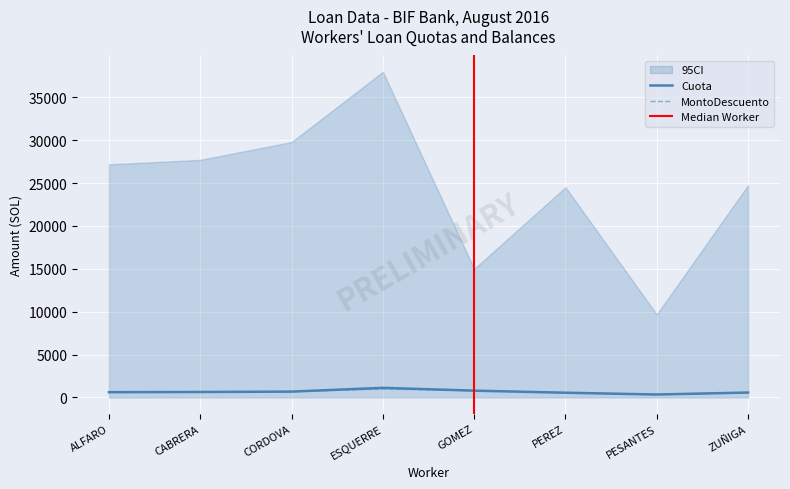

Which has a higher value, ALFARO or ESQUERRE?

ESQUERRE